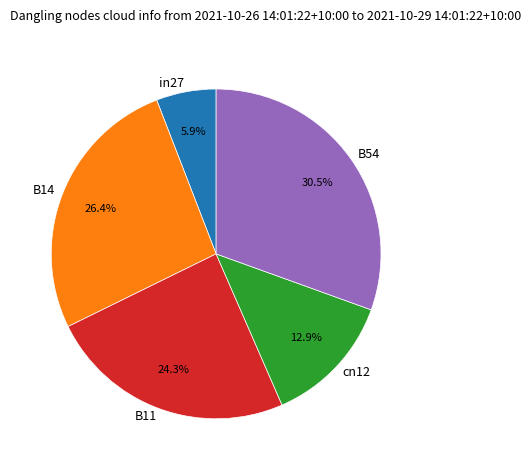

To the nearest percent, what portion does cn12 represent?

13%